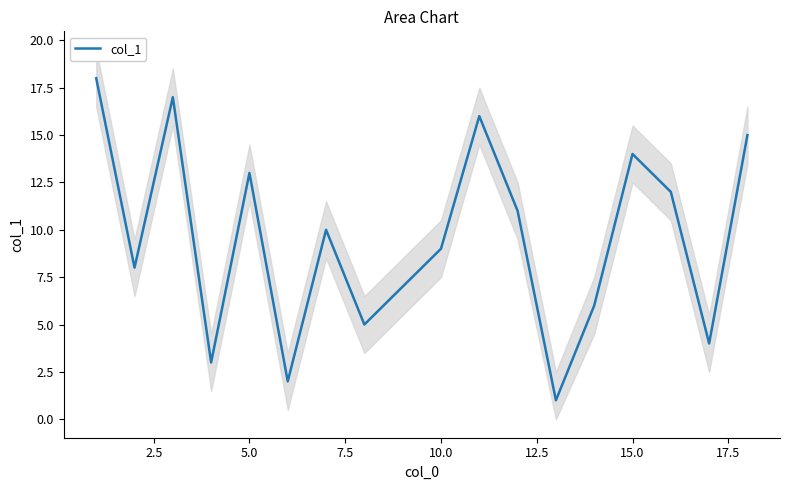

Does the chart have visible grid lines?

No